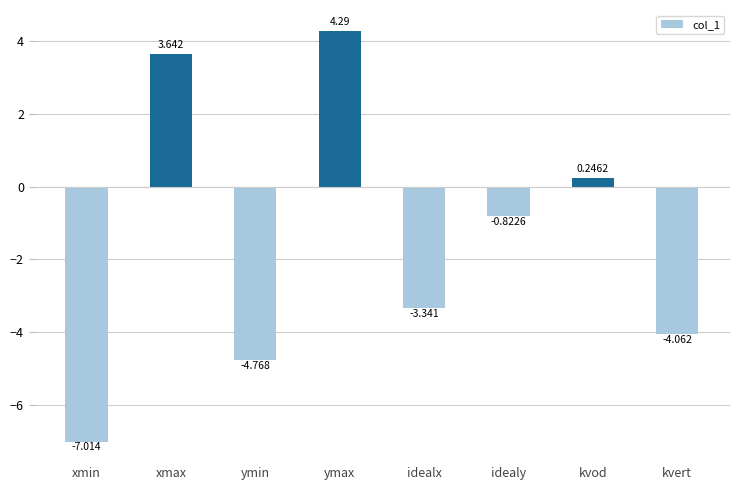

List the labels in order of value, smallest first.

xmin, ymin, kvert, idealx, idealy, kvod, xmax, ymax